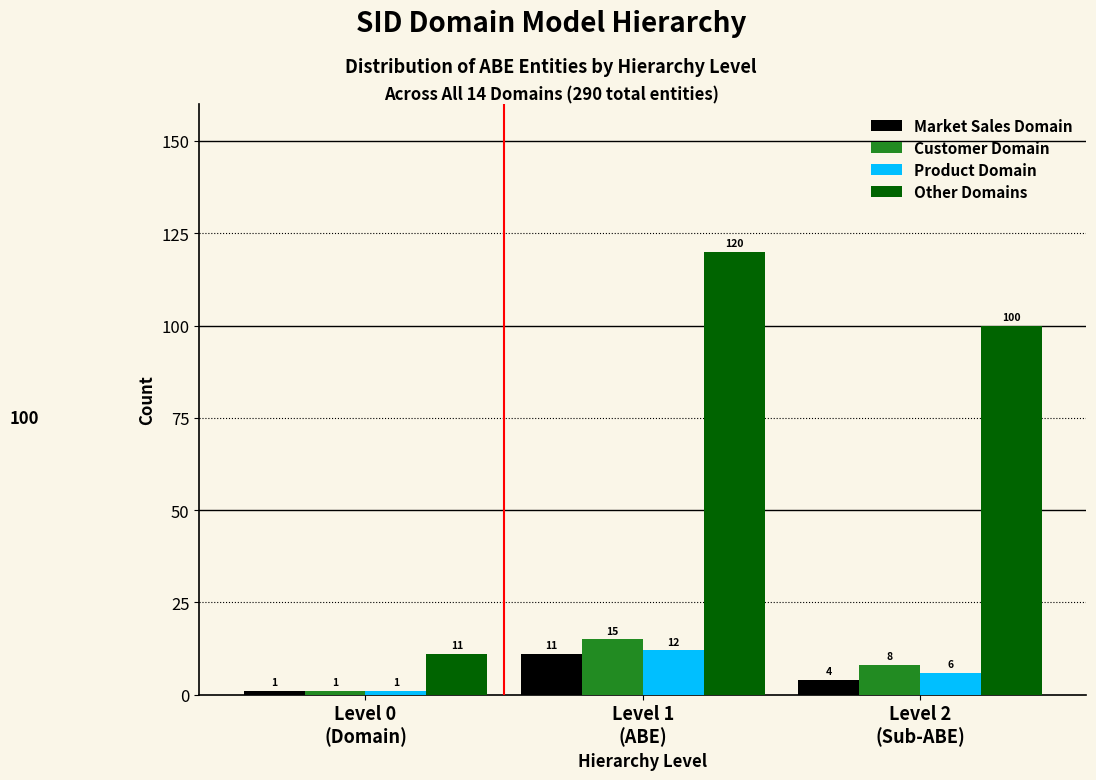

Reading left to right, what are all the values shown in this chart?

Market Sales Domain: 1	11	4
Customer Domain: 1	15	8
Product Domain: 1	12	6
Other Domains: 11	120	100